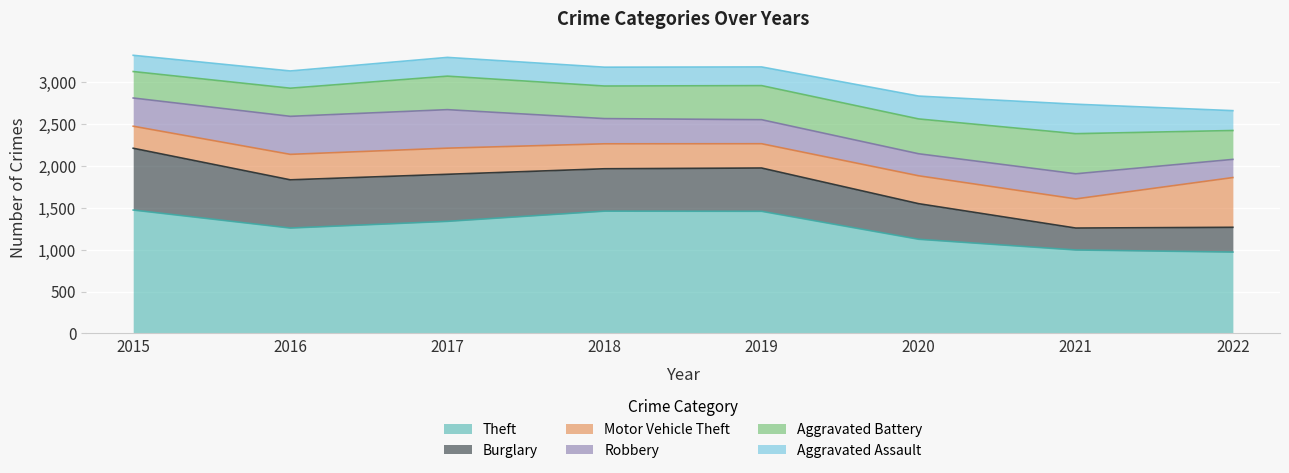

Reading left to right, transcribe all the data shown in this chart.

Theft: 1474	1259	1339	1461	1459	1125	997	972
Burglary: 738	576	562	506	517	425	262	296
Motor Vehicle Theft: 263	304	312	298	290	333	348	594
Robbery: 337	454	460	301	287	263	300	217
Aggravated Battery: 316	336	400	389	407	416	479	345
Aggravated Assault: 194	206	224	225	223	273	352	237